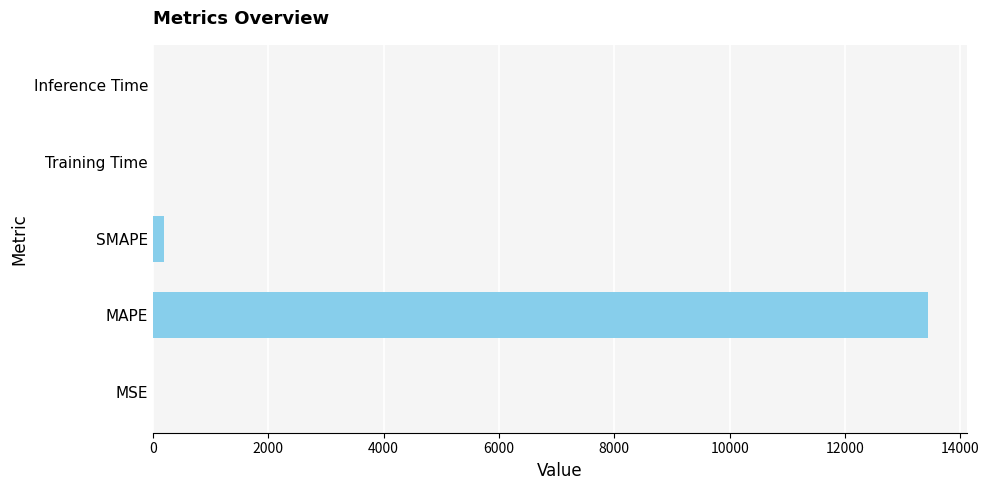

The chart shows a value of 13446.4 at MAPE. True or false?

True